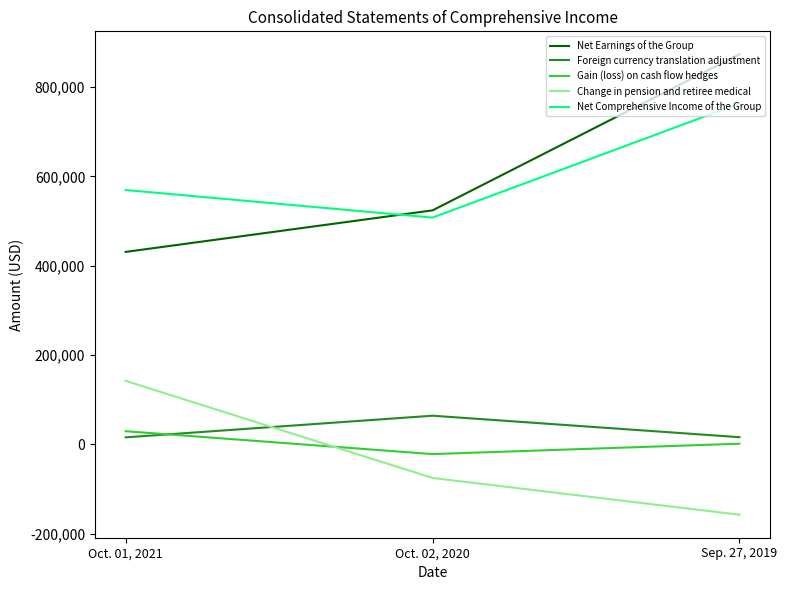

Count the number of data series in this chart.

5